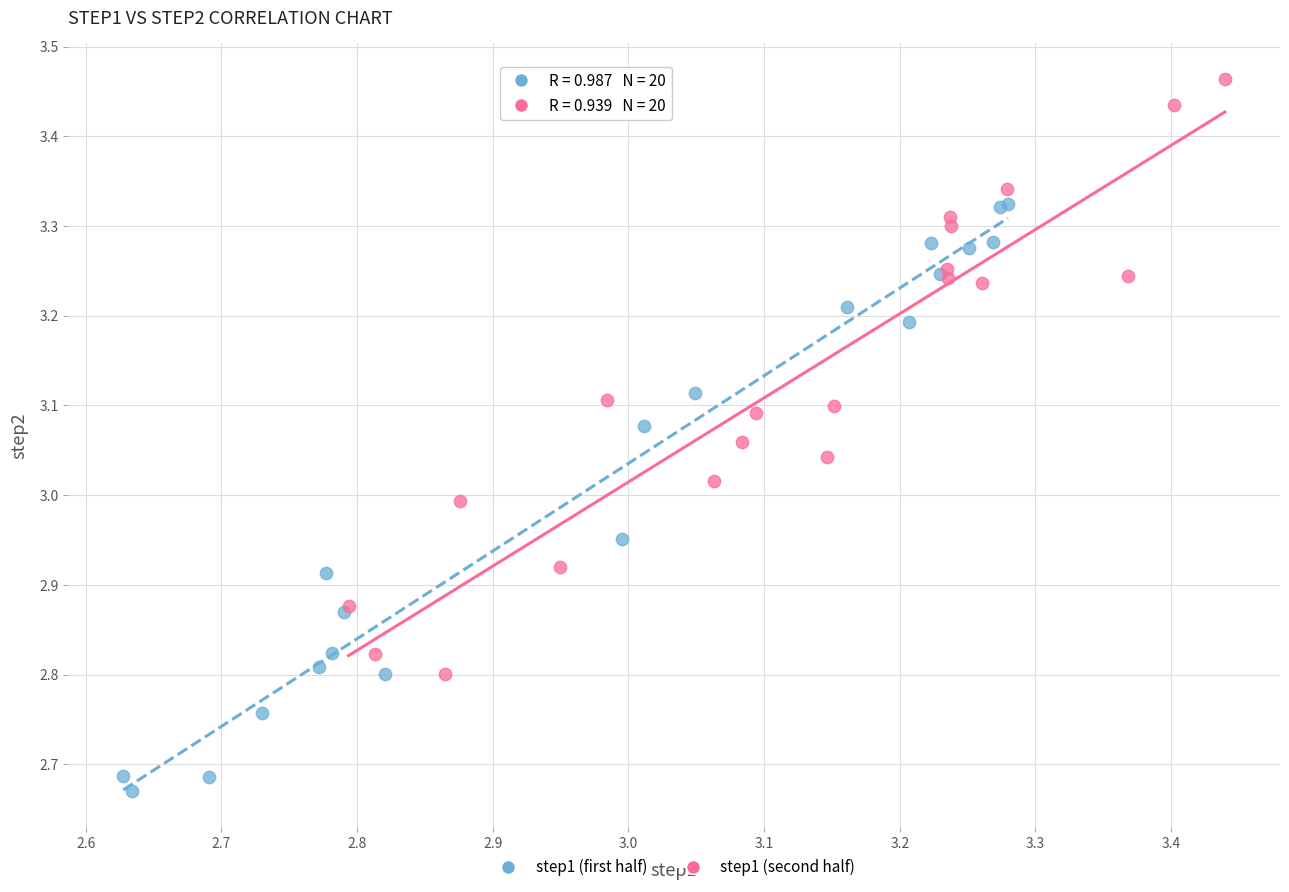

Which series reaches the minimum Y coordinate?

step1 (first half)